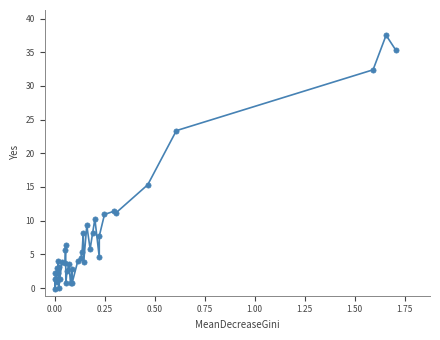

What Y value in the scatter plot is closest to 18?

15.3